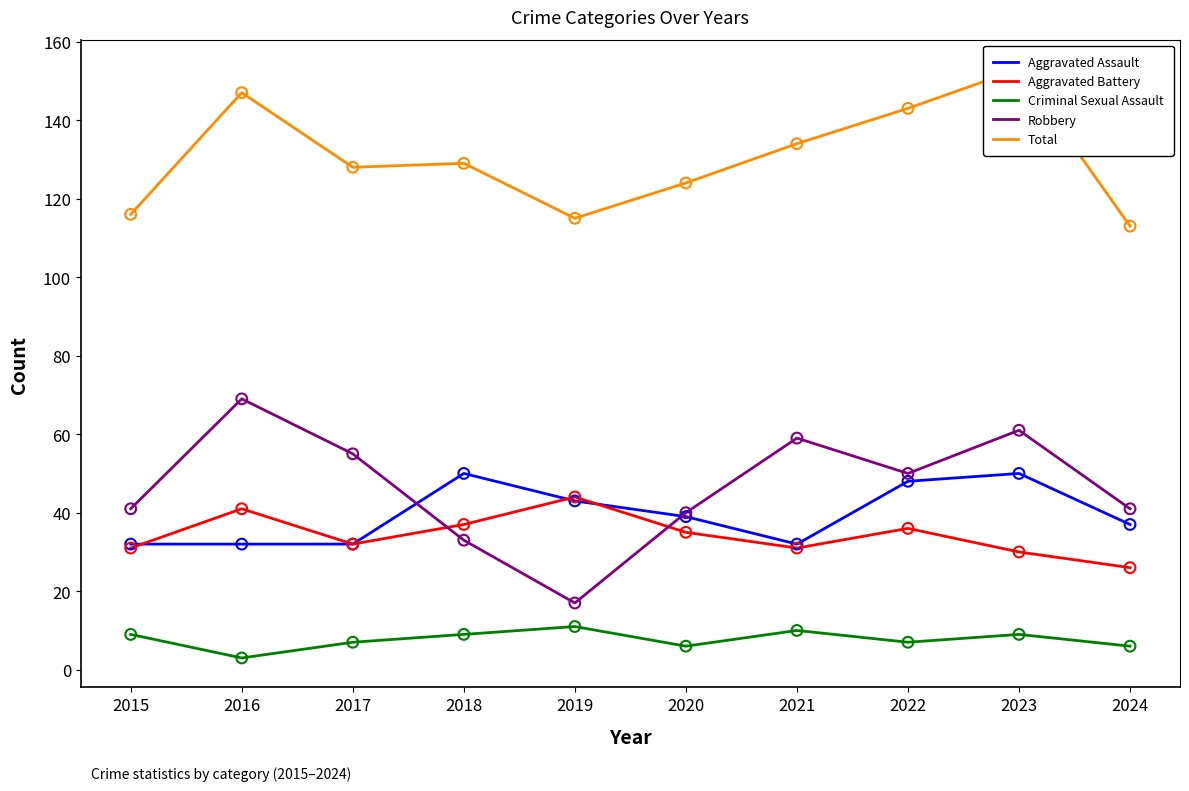

Which series contains the lowest Y value?

Criminal Sexual Assault